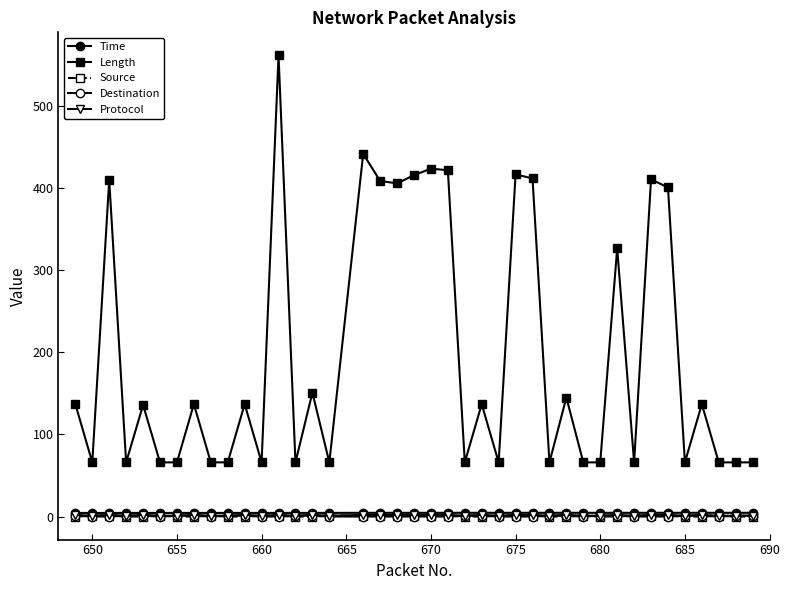

What is the difference between the maximum and minimum values in the Protocol series?

1.0